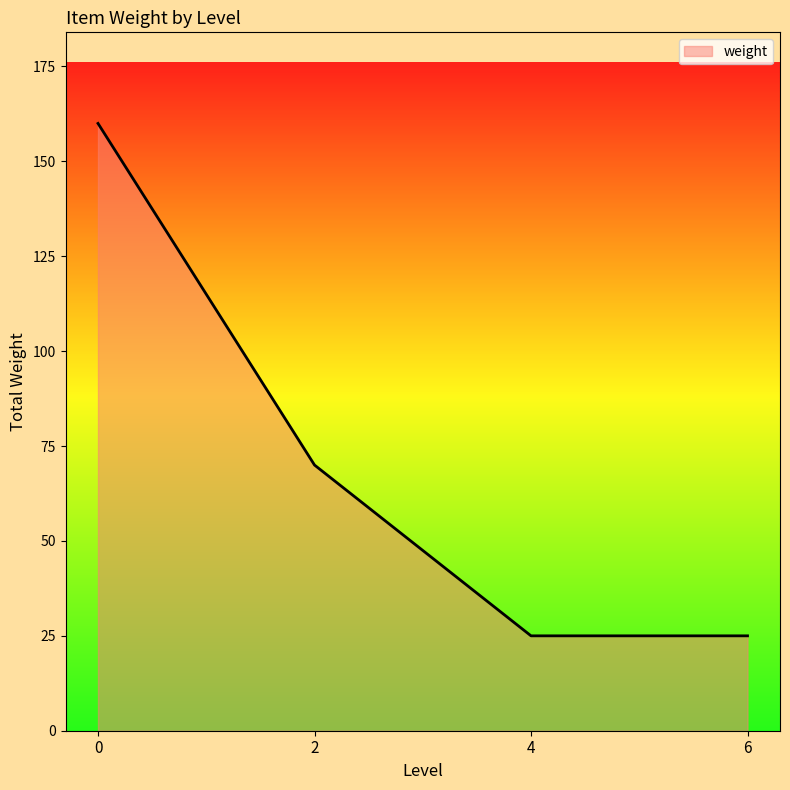

How many lines are shown in the chart?

1